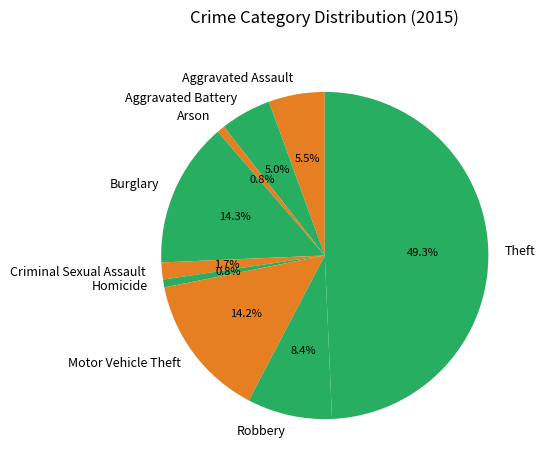

Does Aggravated Assault represent more than half of the total?

No